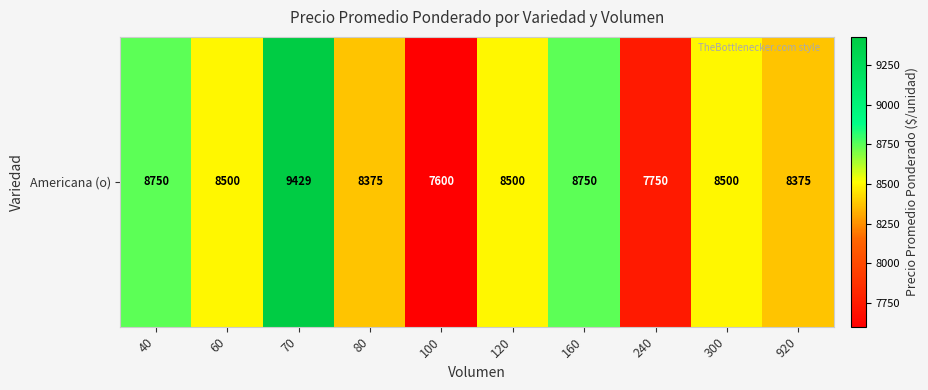

How many data points does each series have?

10